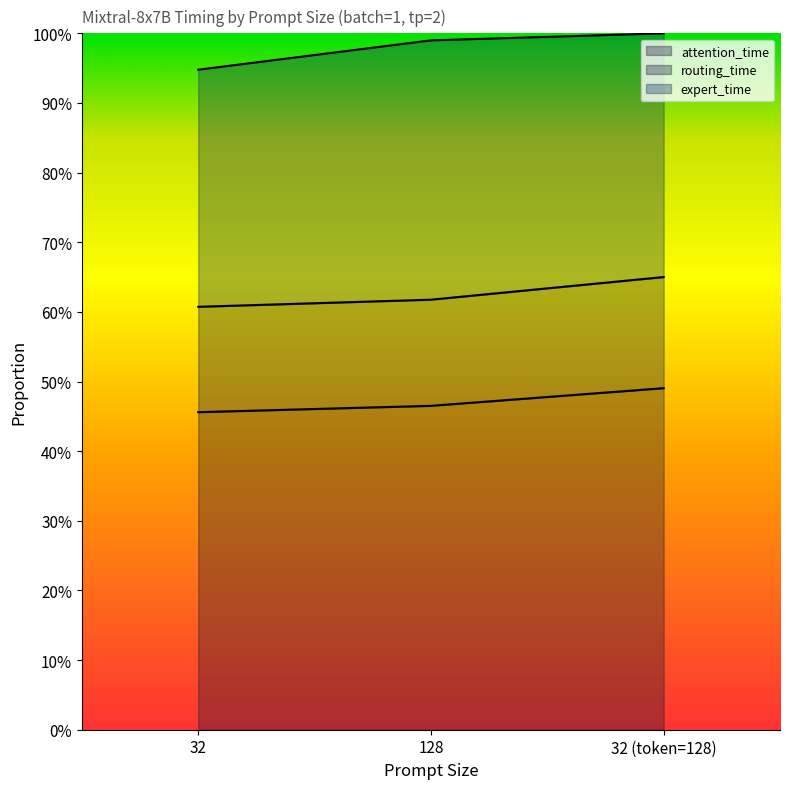

What is the sum of all attention_time values?

1.4